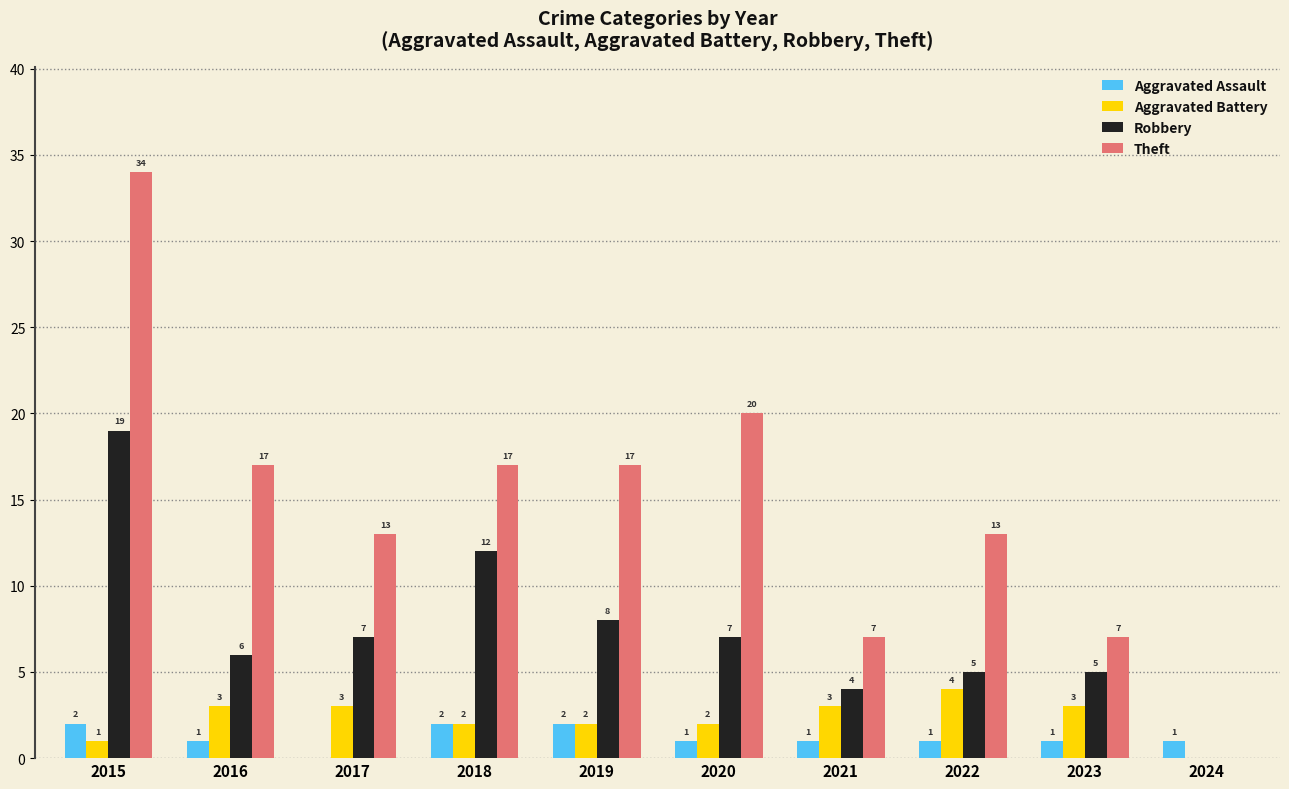

Reading left to right, transcribe all the data shown in this chart.

Aggravated Assault: 2	1	0	2	2	1	1	1	1	1
Aggravated Battery: 1	3	3	2	2	2	3	4	3	0
Robbery: 19	6	7	12	8	7	4	5	5	0
Theft: 34	17	13	17	17	20	7	13	7	0